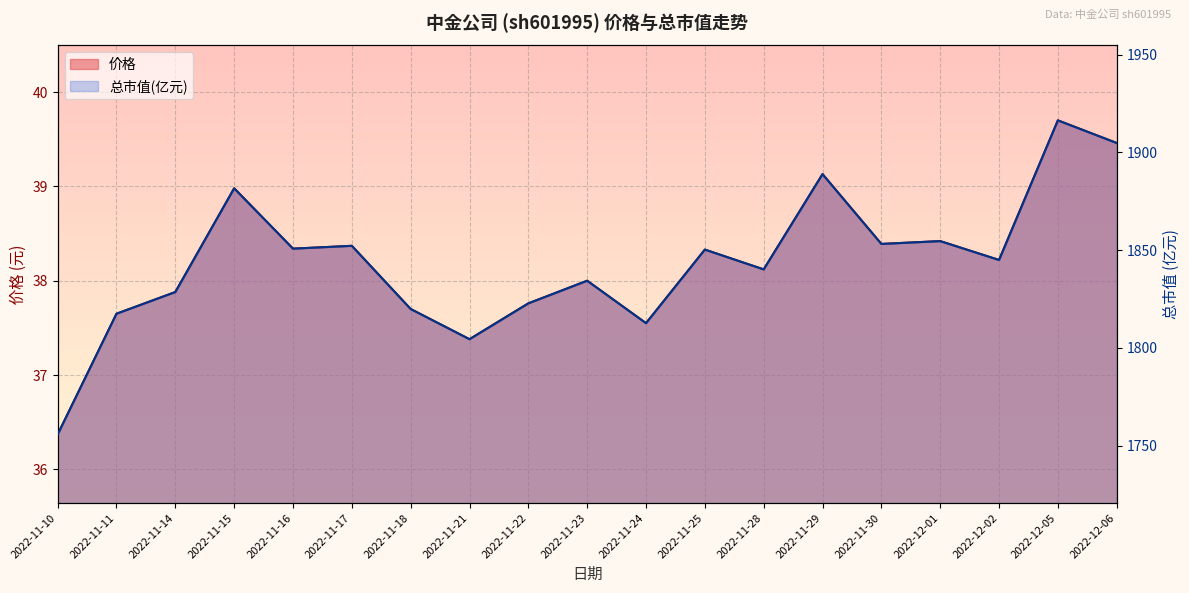

Which series changed the most between 2022-11-10 and 2022-11-23?

总市值(亿元)